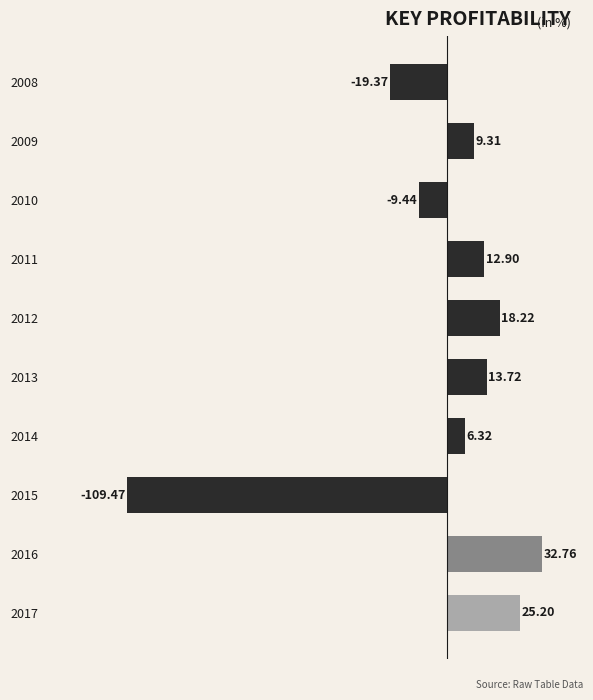

What is the sum of the values at 2008 and 2015?

-128.8